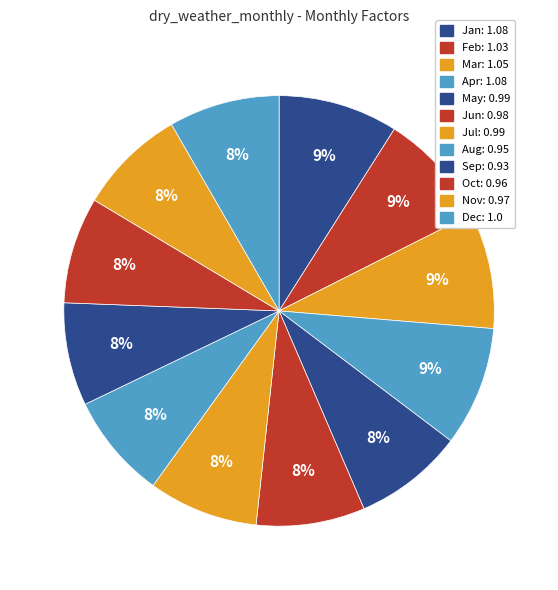

Between Jul and Sep, which is larger?

Jul